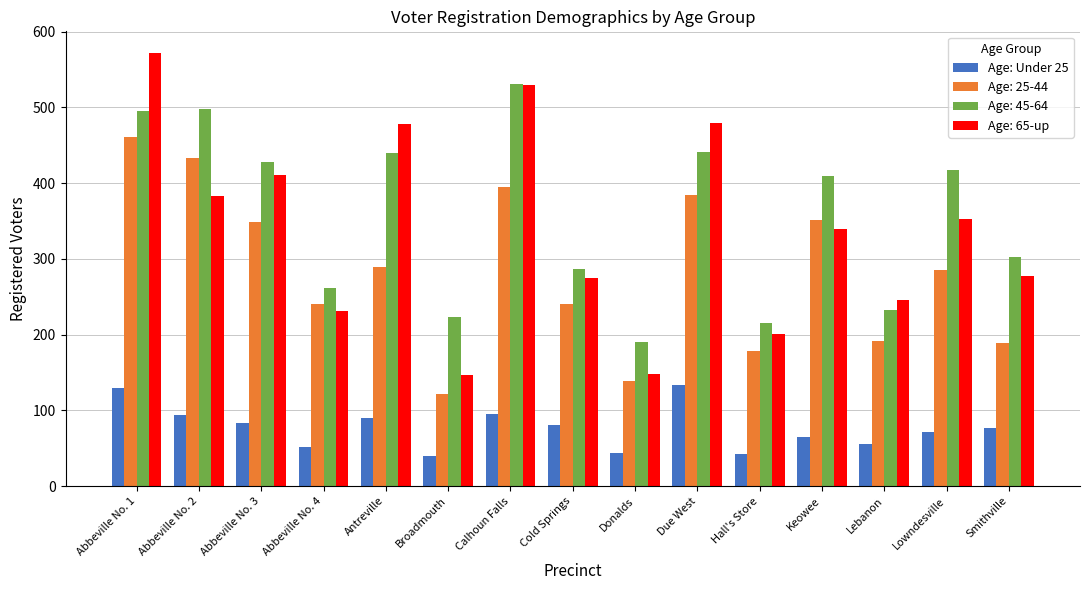

Which series has the widest spread of values?

Age: 65-up